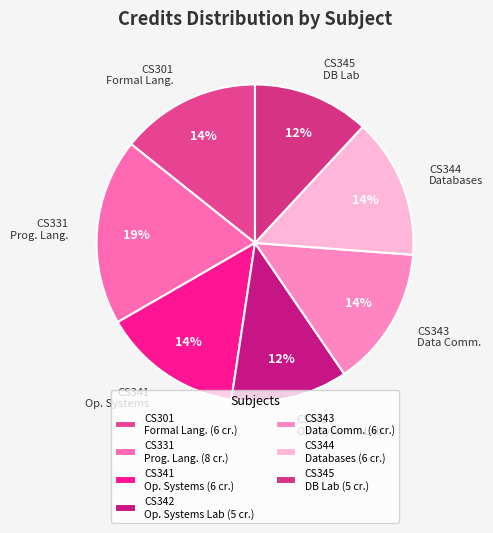

How many slices are in this pie chart?

7